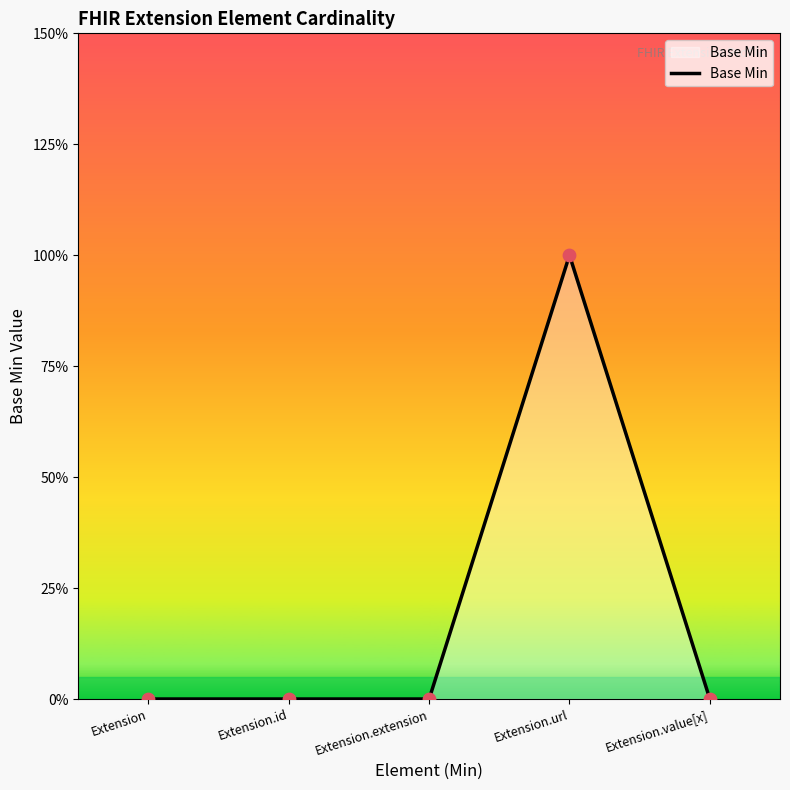

Which has a higher value, Extension.url or Extension.extension?

Extension.url